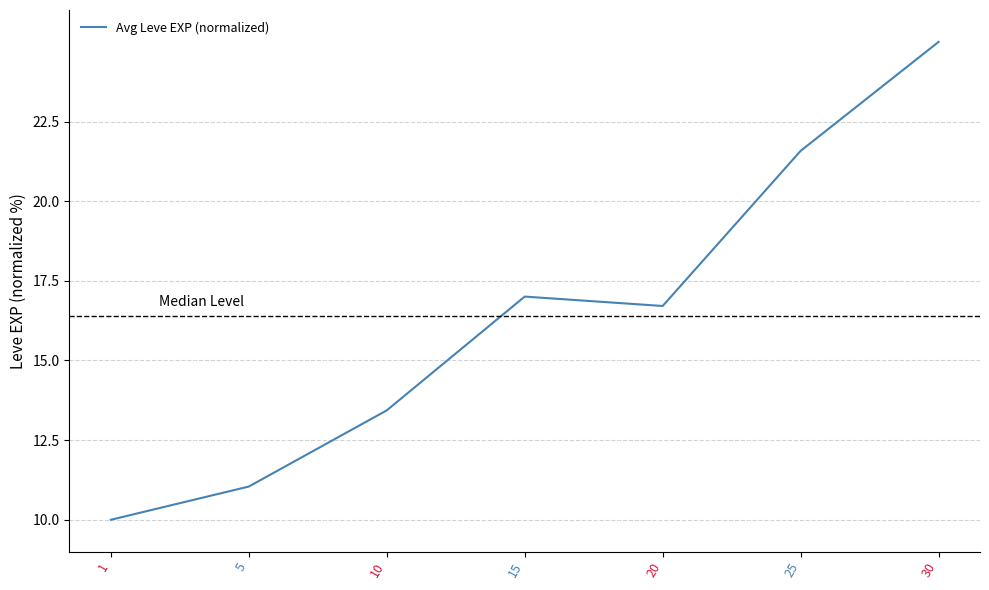

Is this an area chart (filled region under the line)?

No